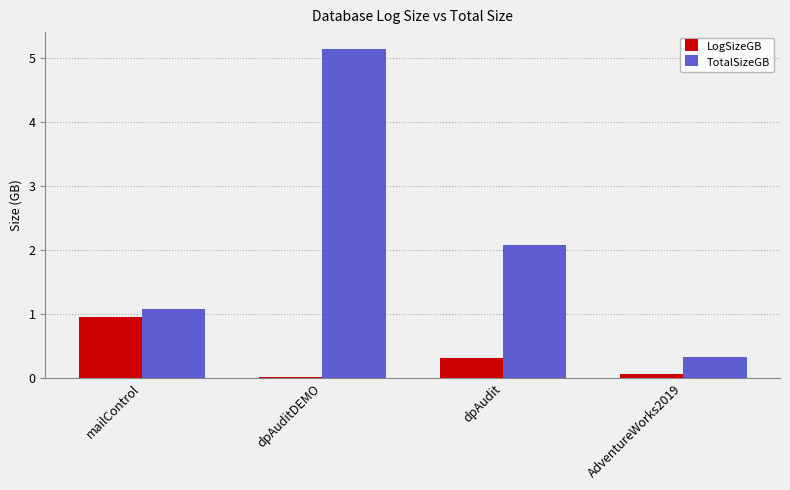

How many groups of bars are there?

4